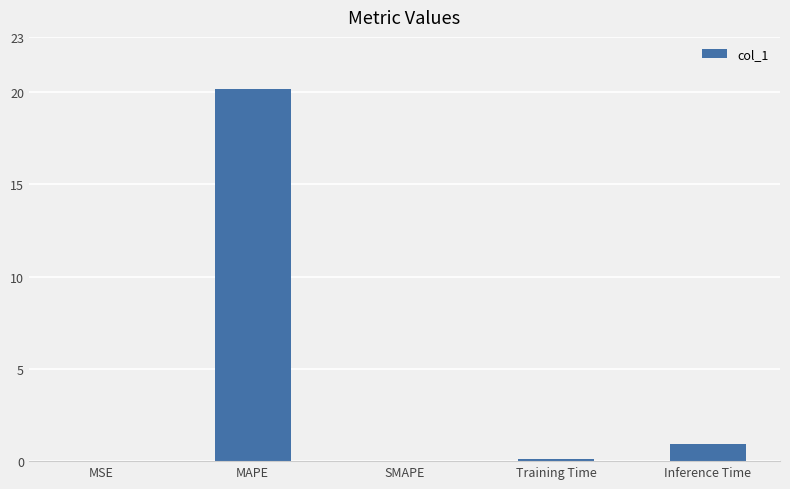

Where is the data nearest to the value 10?

Inference Time